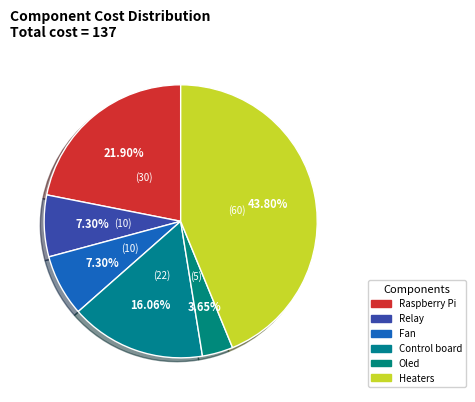

Does Oled represent more than half of the total?

No